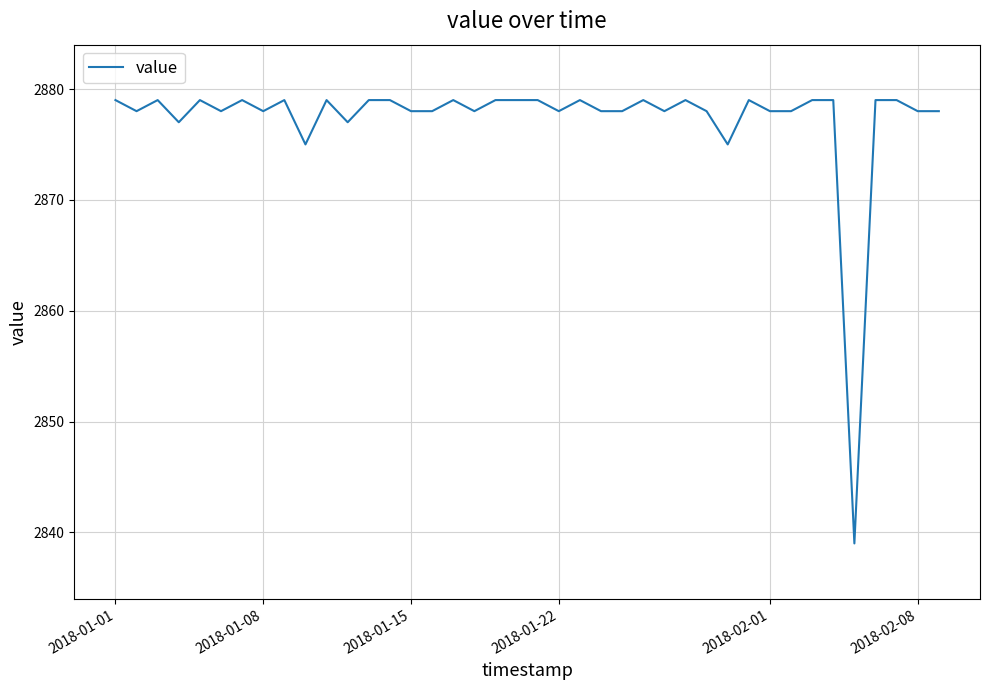

What is the minimum value shown in the chart?

2839